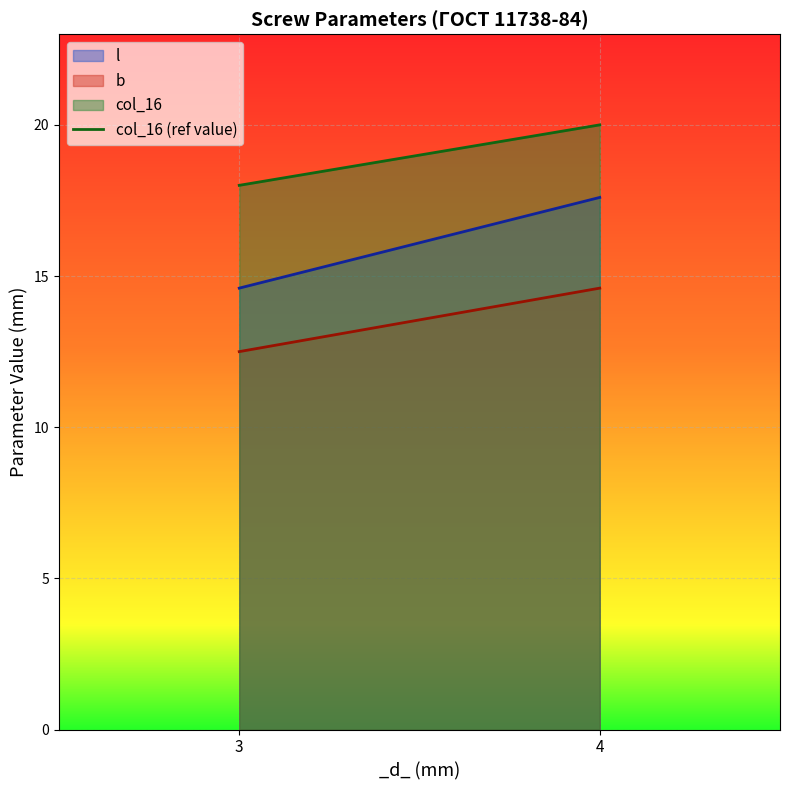

Count the values in the range 18 to 20.

2